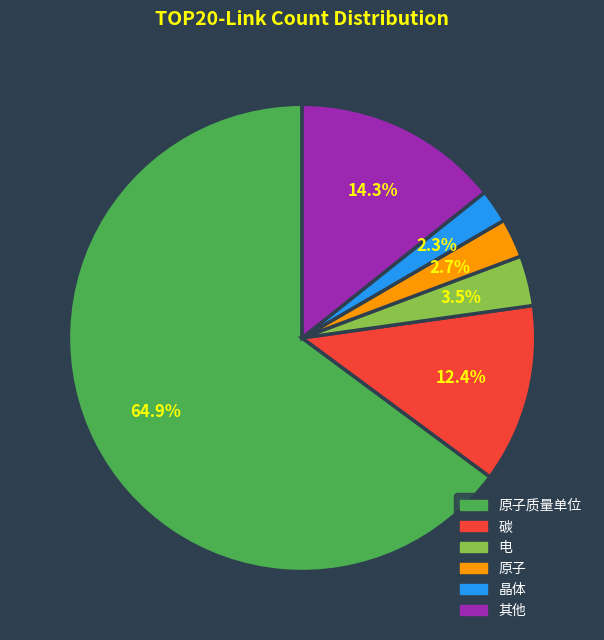

Does any single category account for the majority?

Yes